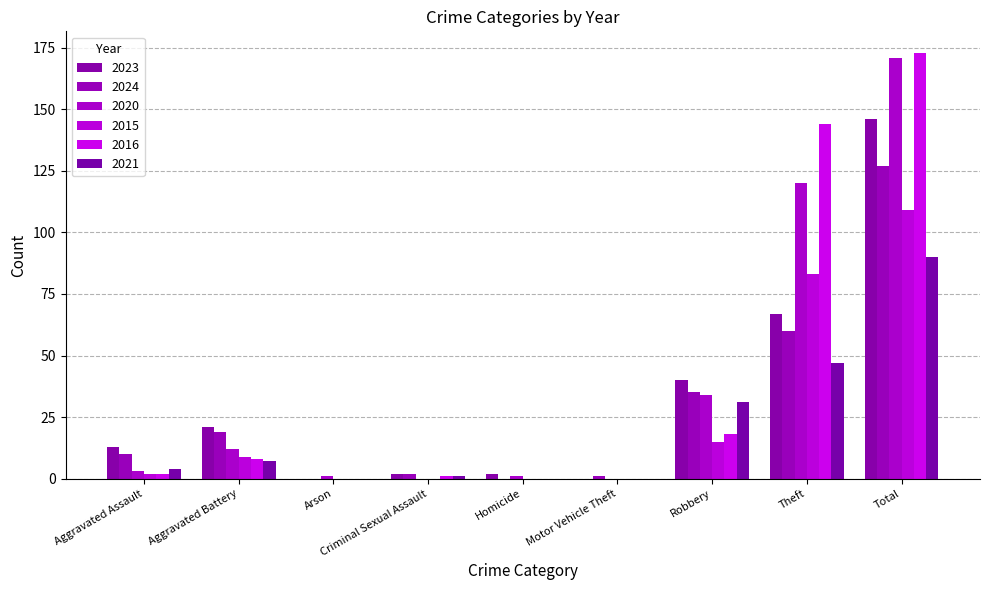

Between Aggravated Assault and Theft, which series saw the biggest shift?

2016